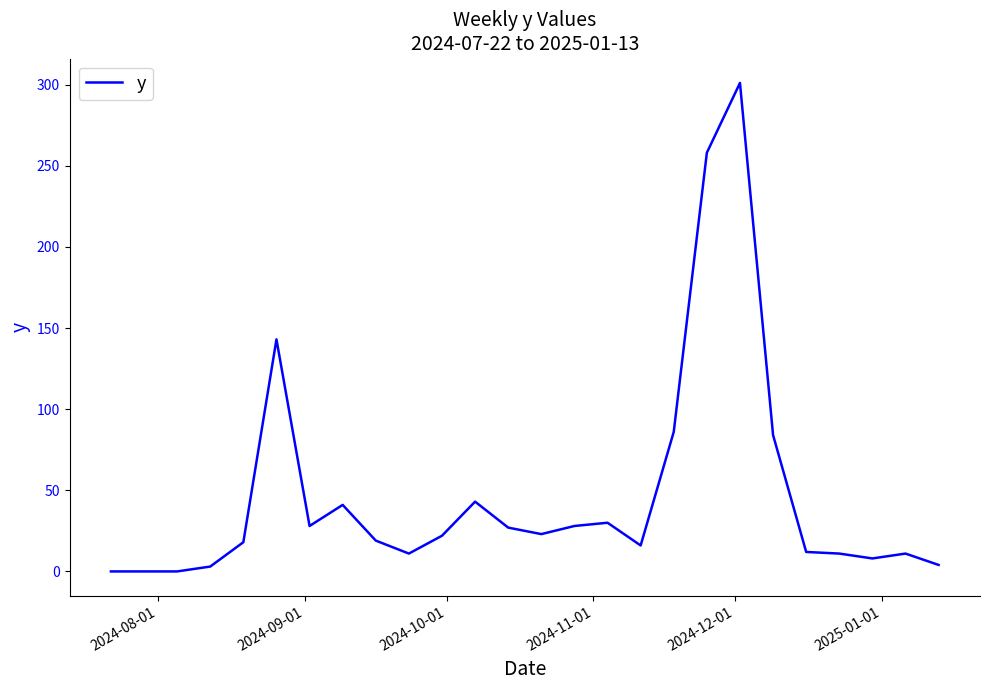

What is the maximum value shown in the chart?

301